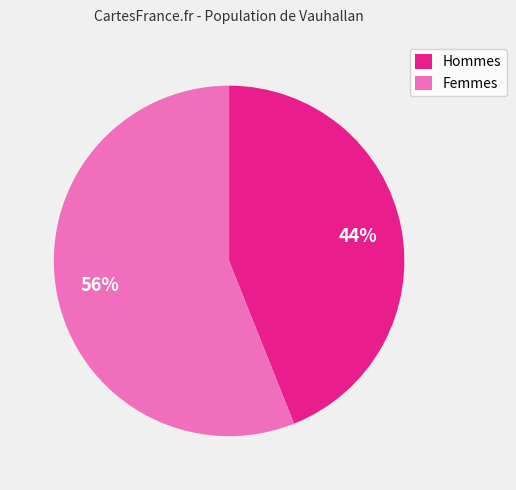

Which category has the biggest portion of the pie?

Femmes